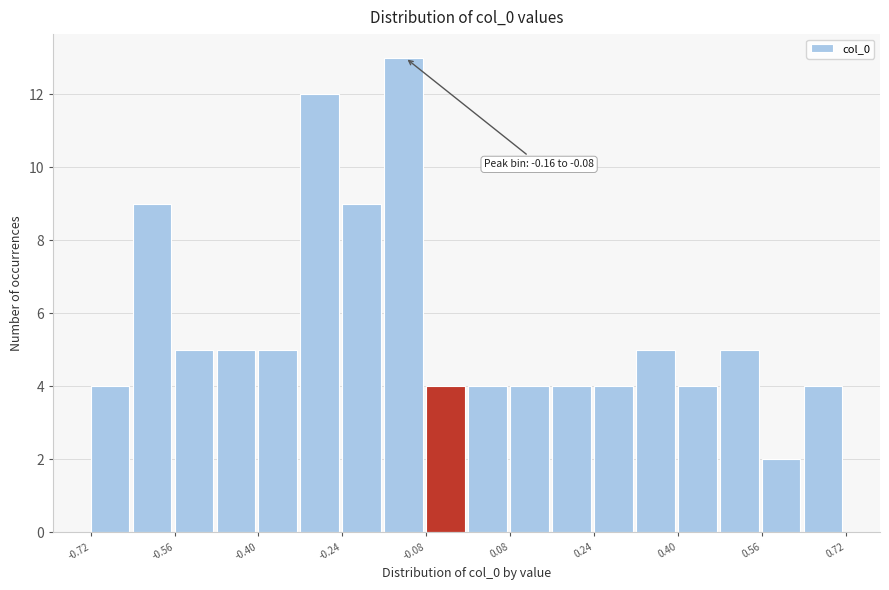

Read against the x-axis, roughly where is the centre of the tallest bar?

-0.12